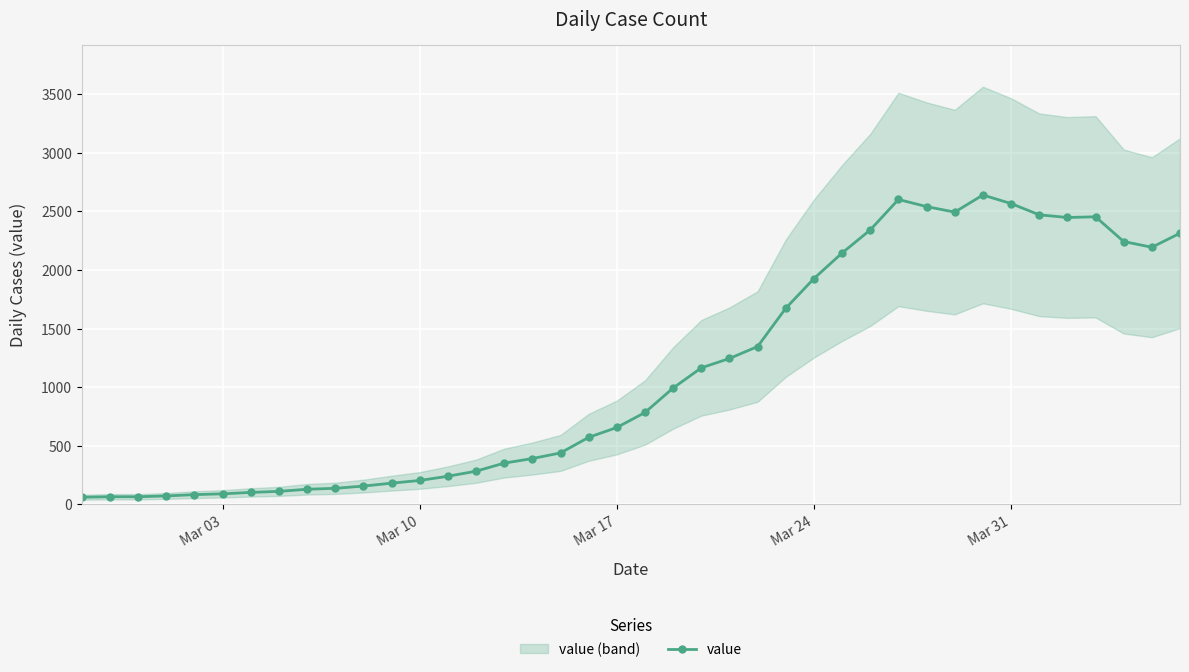

True or false: value has more than 1 interior local peaks.

True